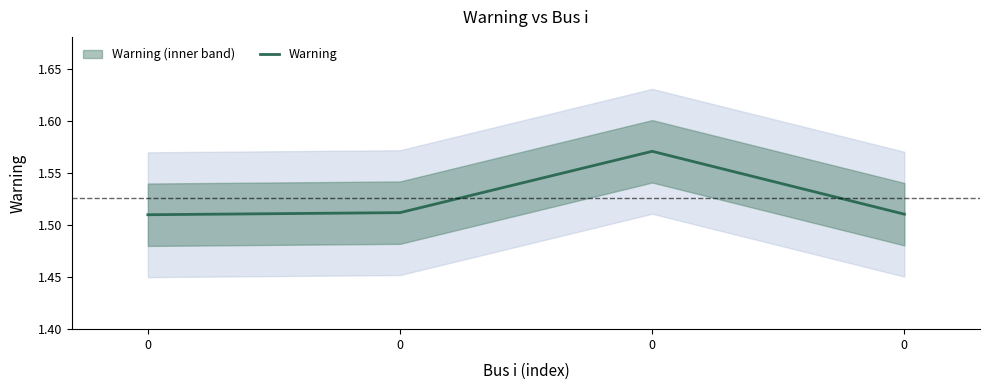

Reading left to right, what are all the values shown in this chart?

1.5	1.5	1.6	1.5